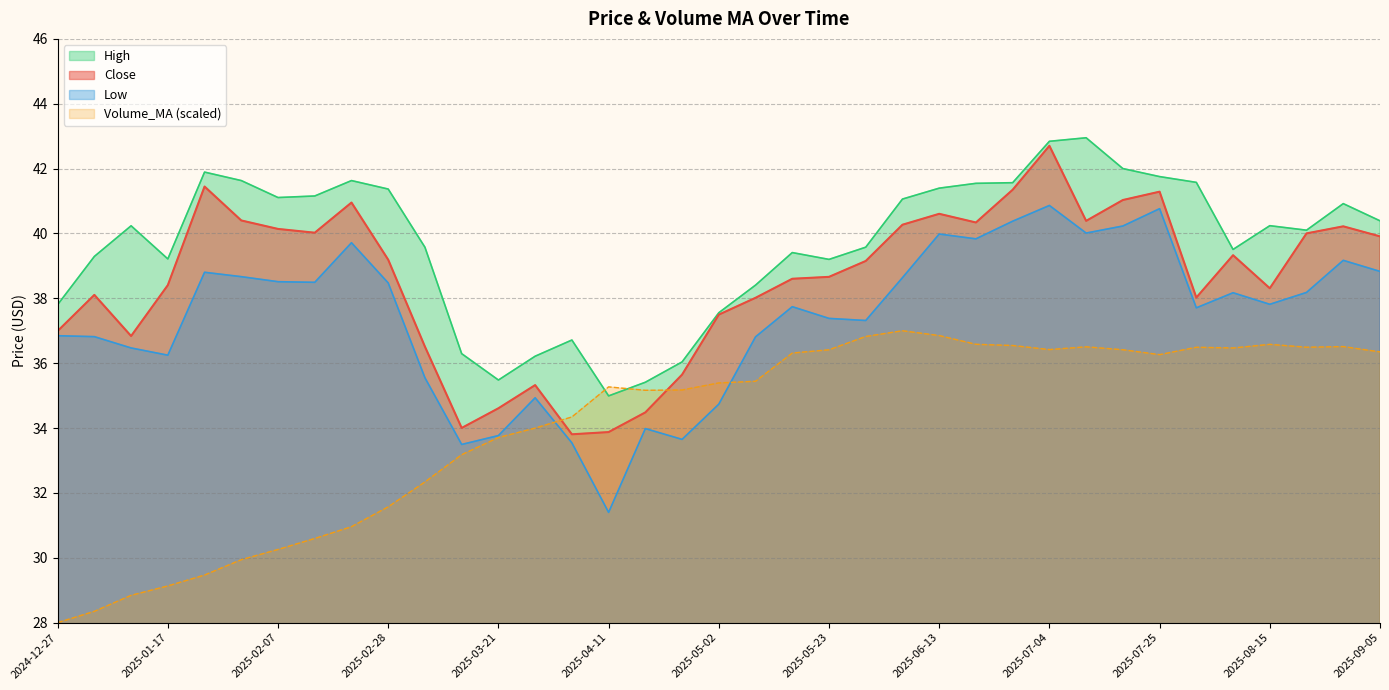

What is the label of the 27th point from the right?

2025-03-07